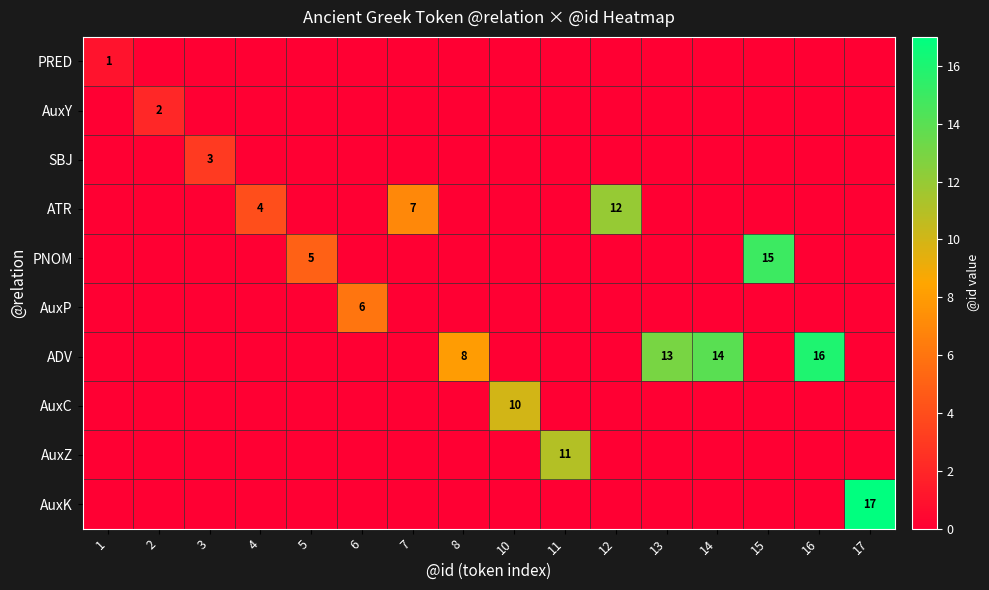

True or false: AuxP has a value of 0 at 10.

True